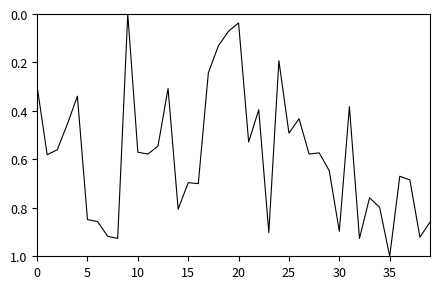

What is the difference between the maximum and minimum values?

1.0